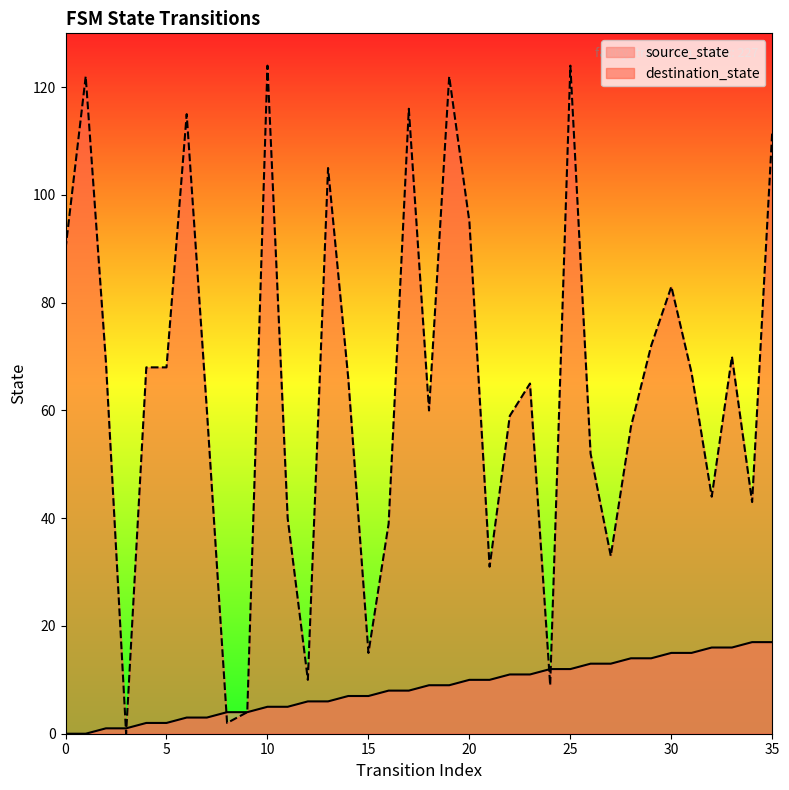

Which series has the largest total across all categories?

destination_state